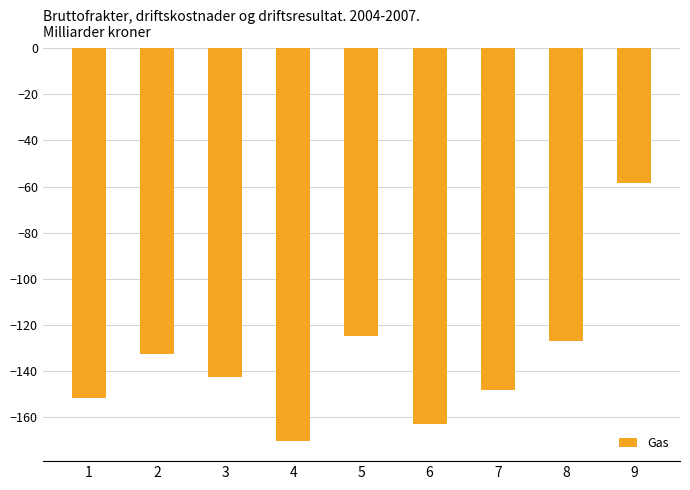

Does the chart contain any negative values?

Yes